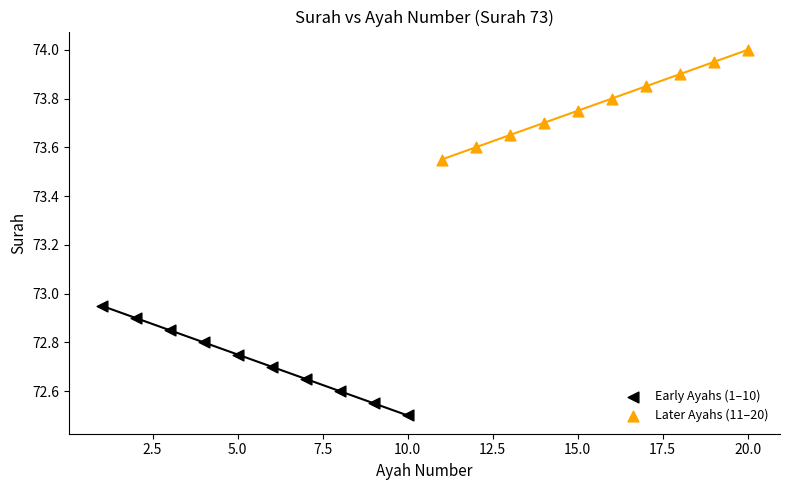

Which series reaches the maximum Y coordinate?

Later Ayahs (11–20)